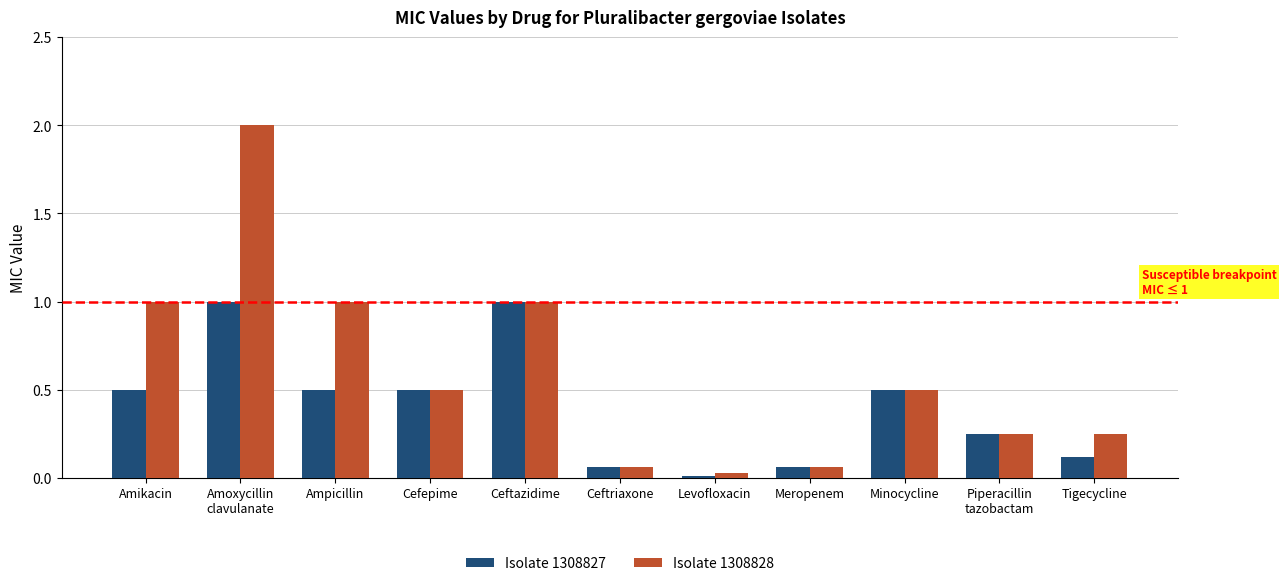

How many groups of bars are there?

11